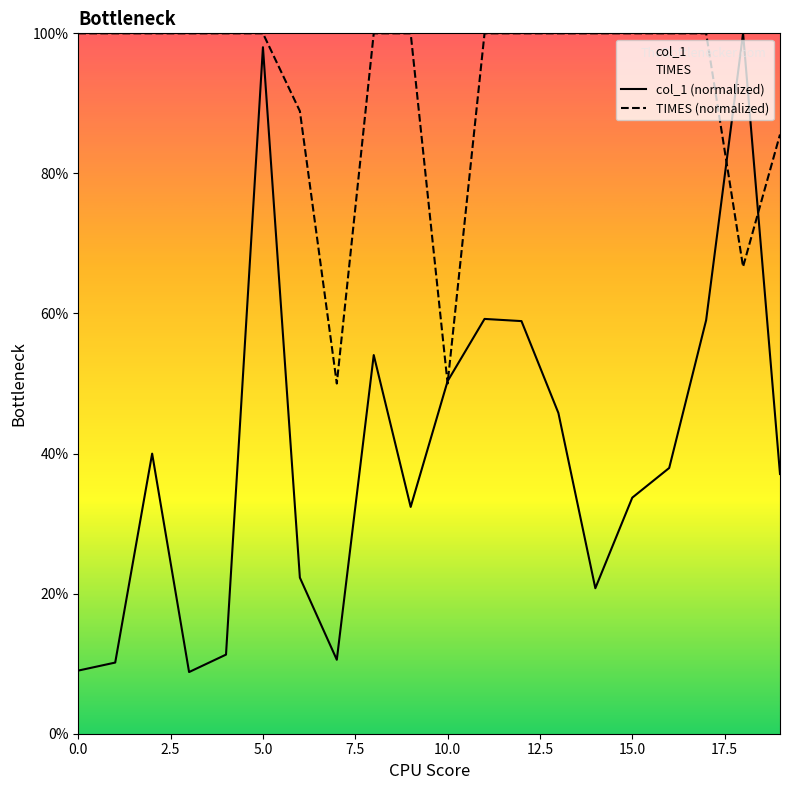

The value of col_1 at 10 is 50.3. True or false?

True